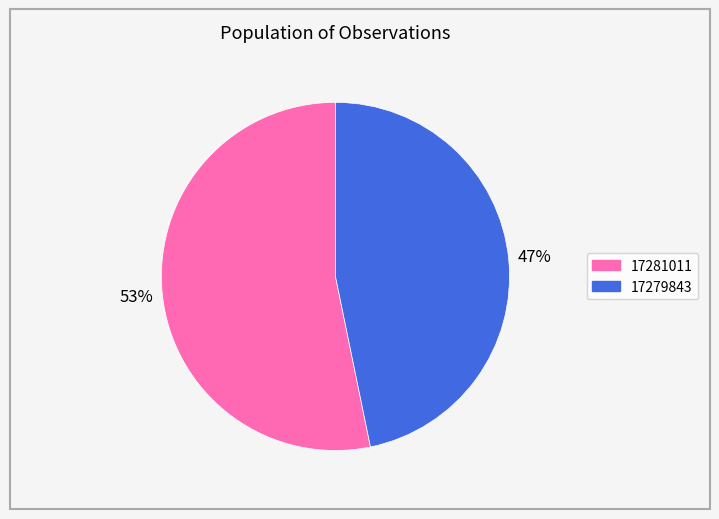

Which has a higher value, 17281011 or 17279843?

17281011